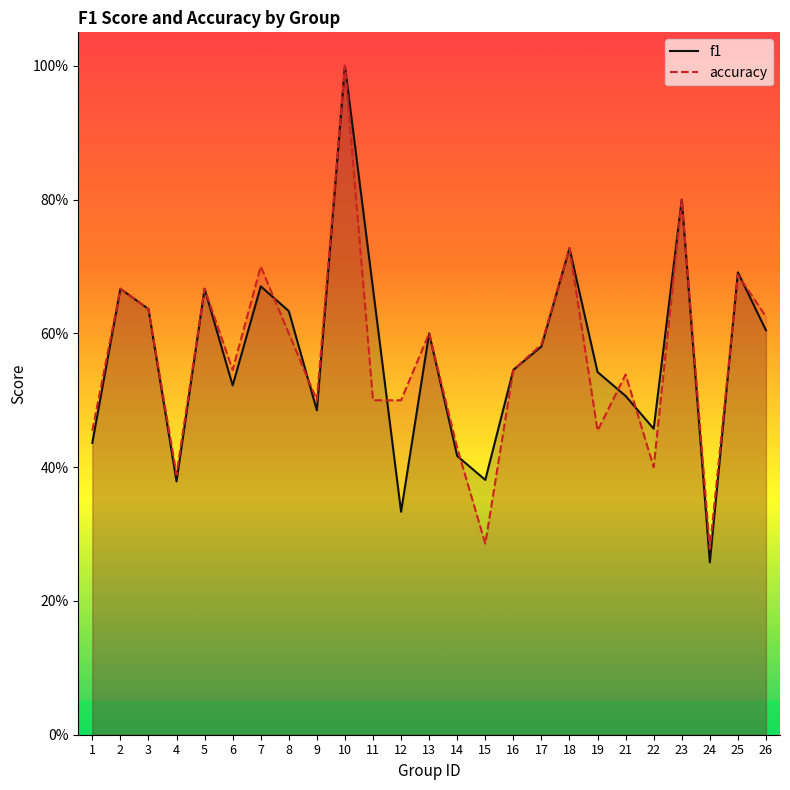

What are all the series names shown in the legend?

f1, accuracy